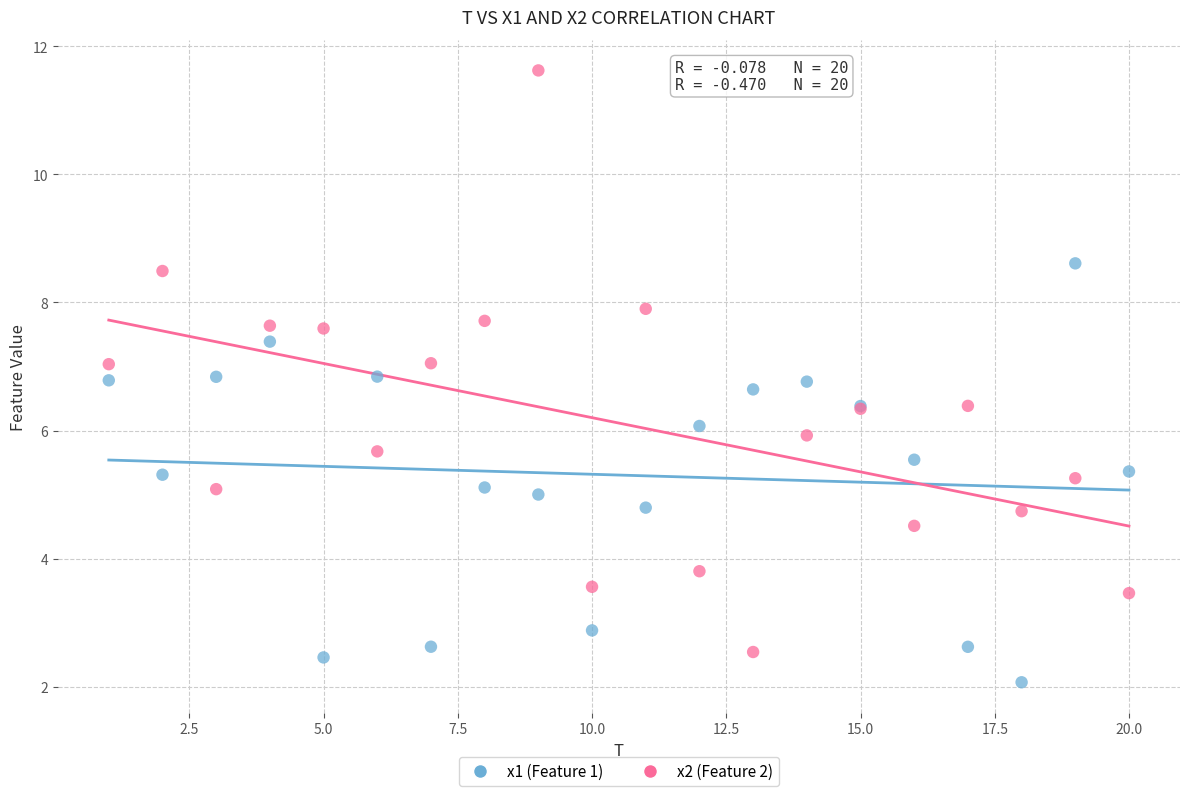

What is the X range (max minus min) for the scatter plot?

19.0